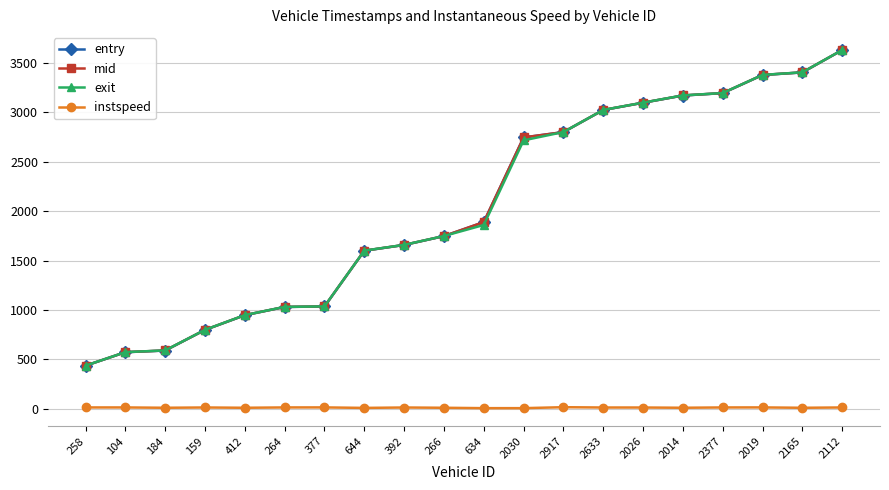

At which label is mid closest to 2033?

634